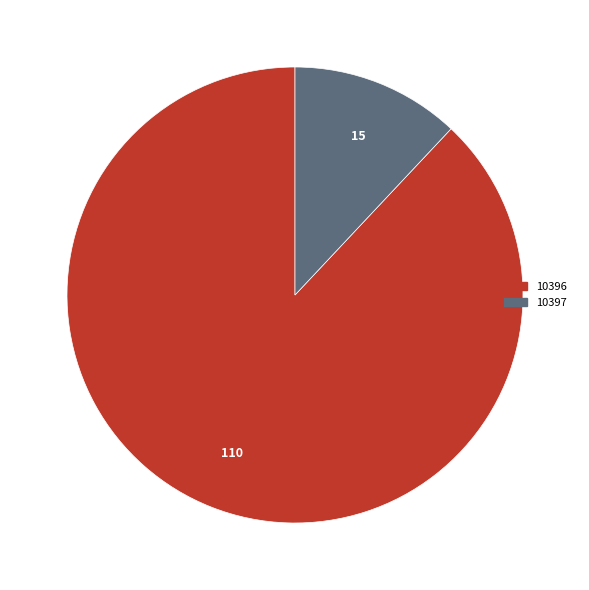

Which slice is the smallest?

10397